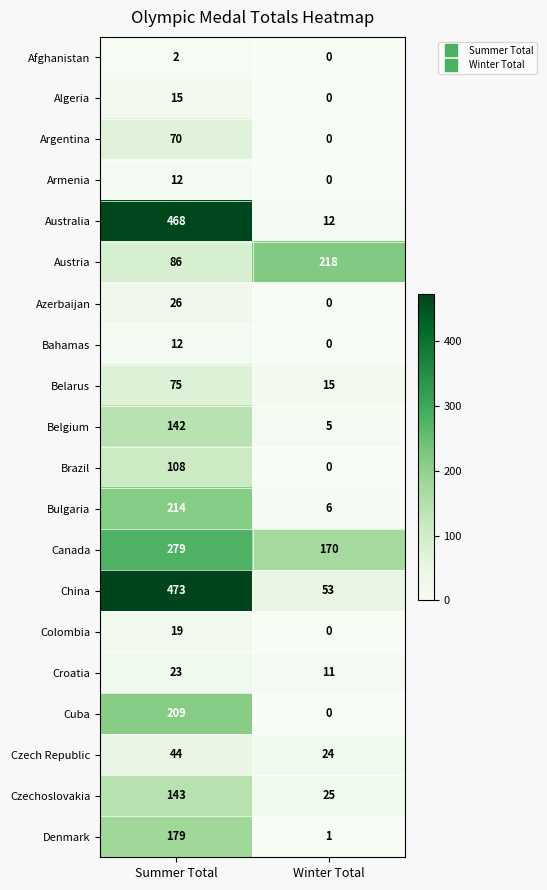

What is the difference between the Bulgaria values at Winter Total and Summer Total?

208